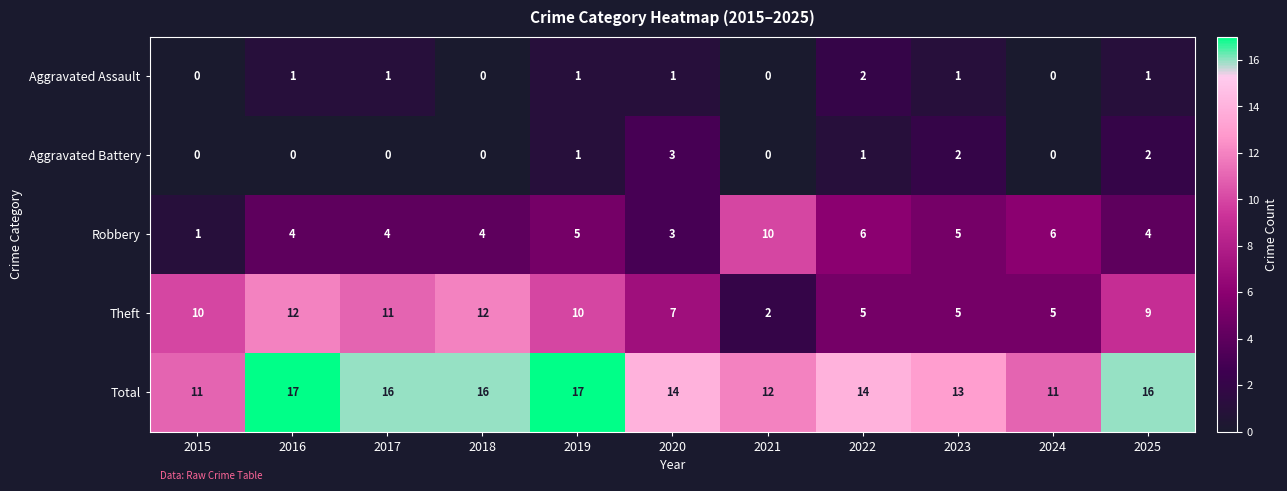

What is the spread (max minus min) of values at 2023?

12